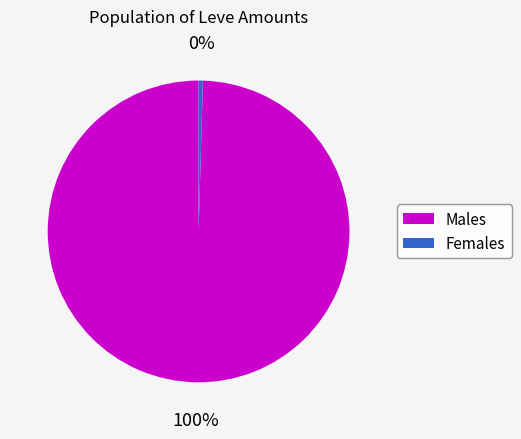

Is there any slice that represents more than half of the pie?

Yes